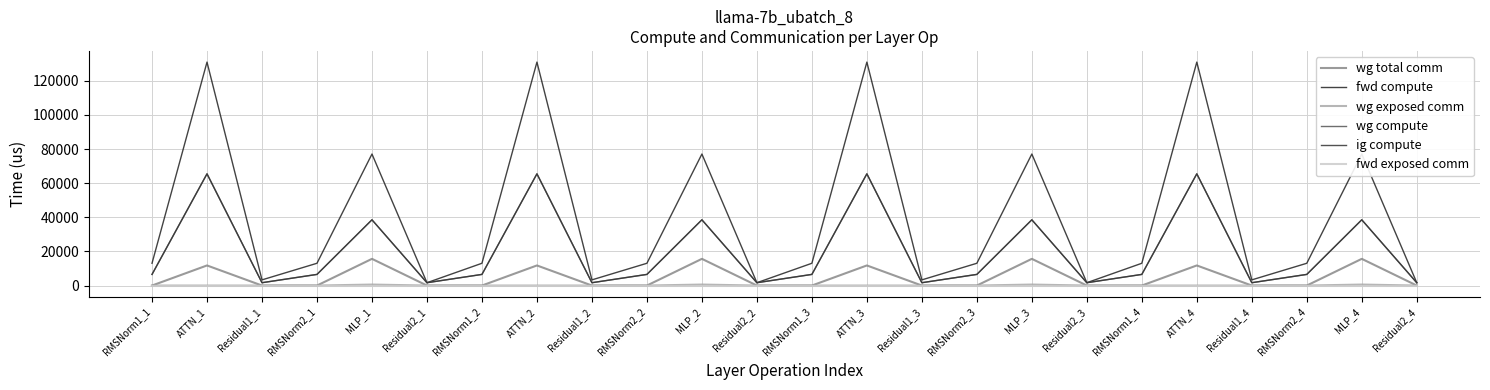

What is the spread (max minus min) of values at Residual2_2?

1661.7